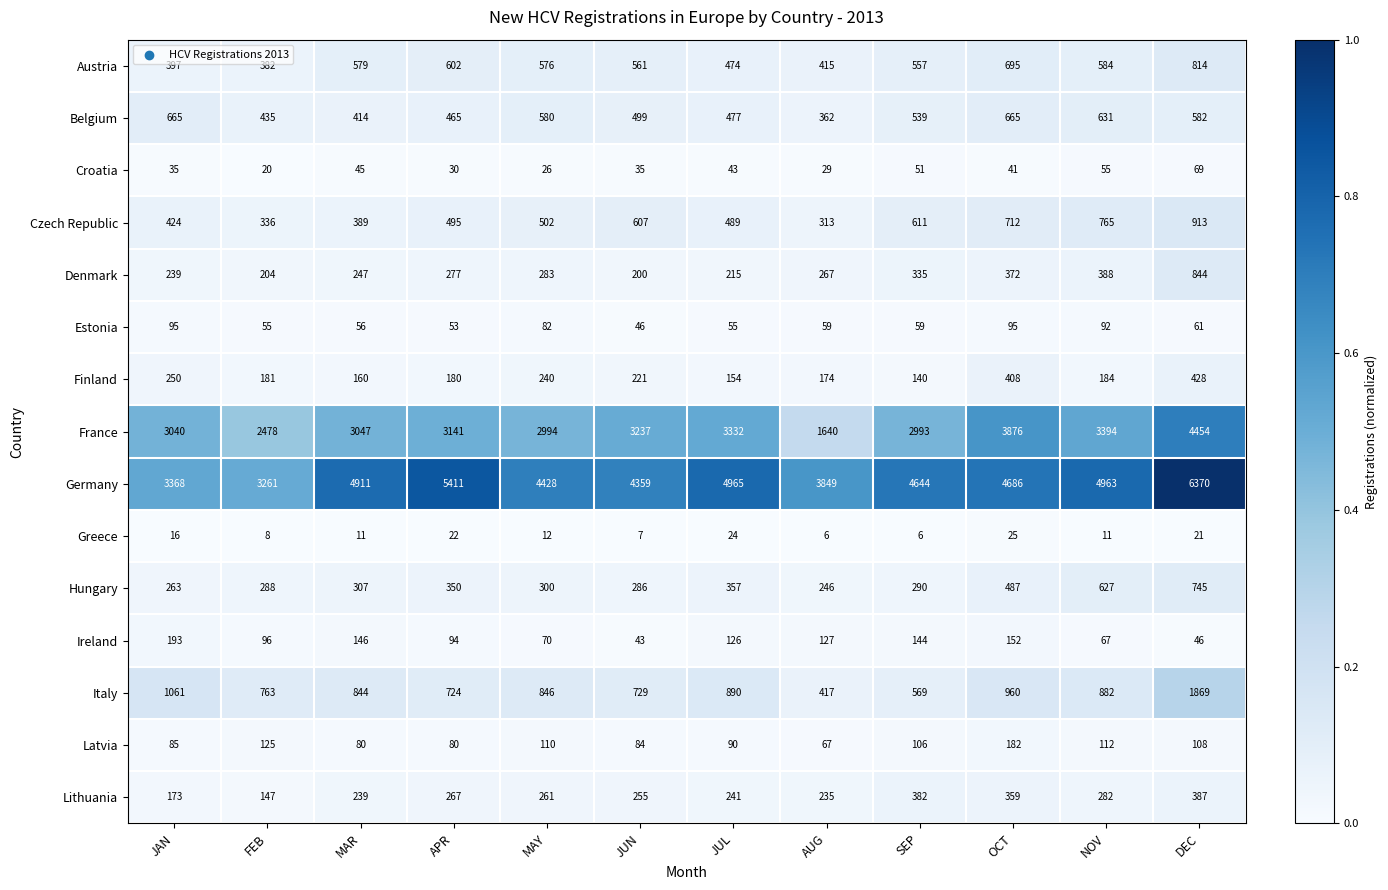

What is the maximum value shown in the chart?

6370